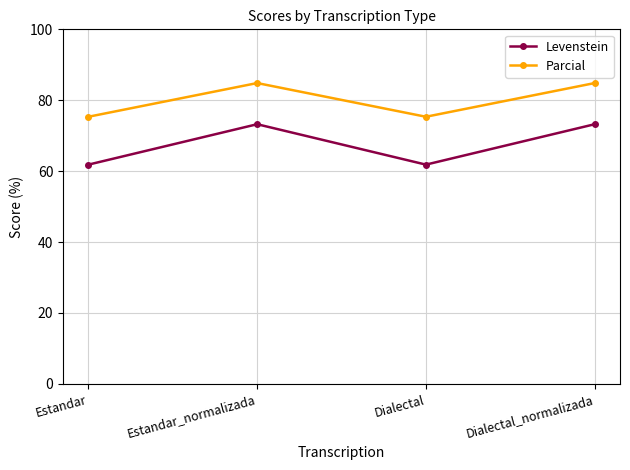

How many values in the Levenstein series exceed 73?

2